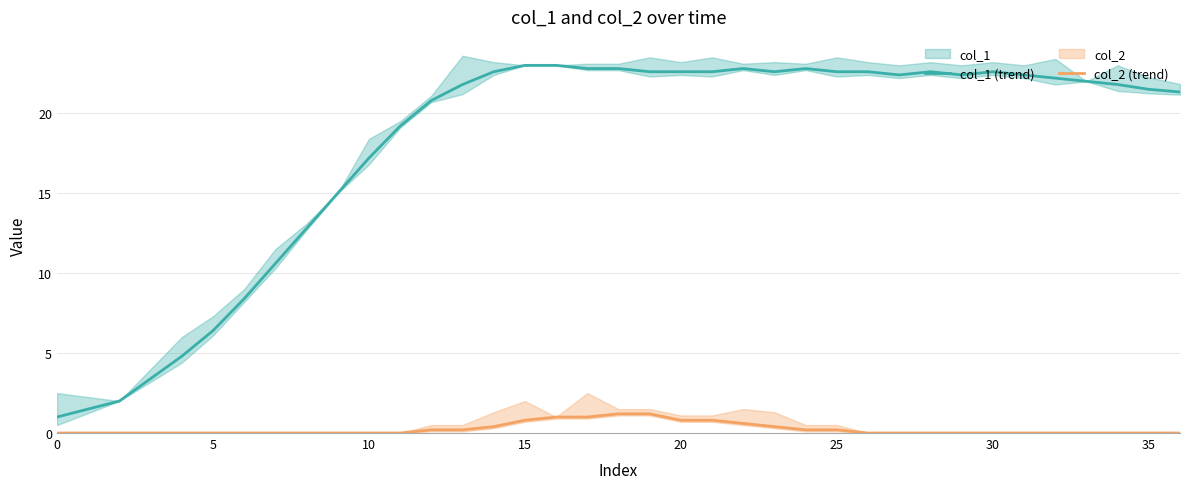

What is the label of the 12th point from the left?

11